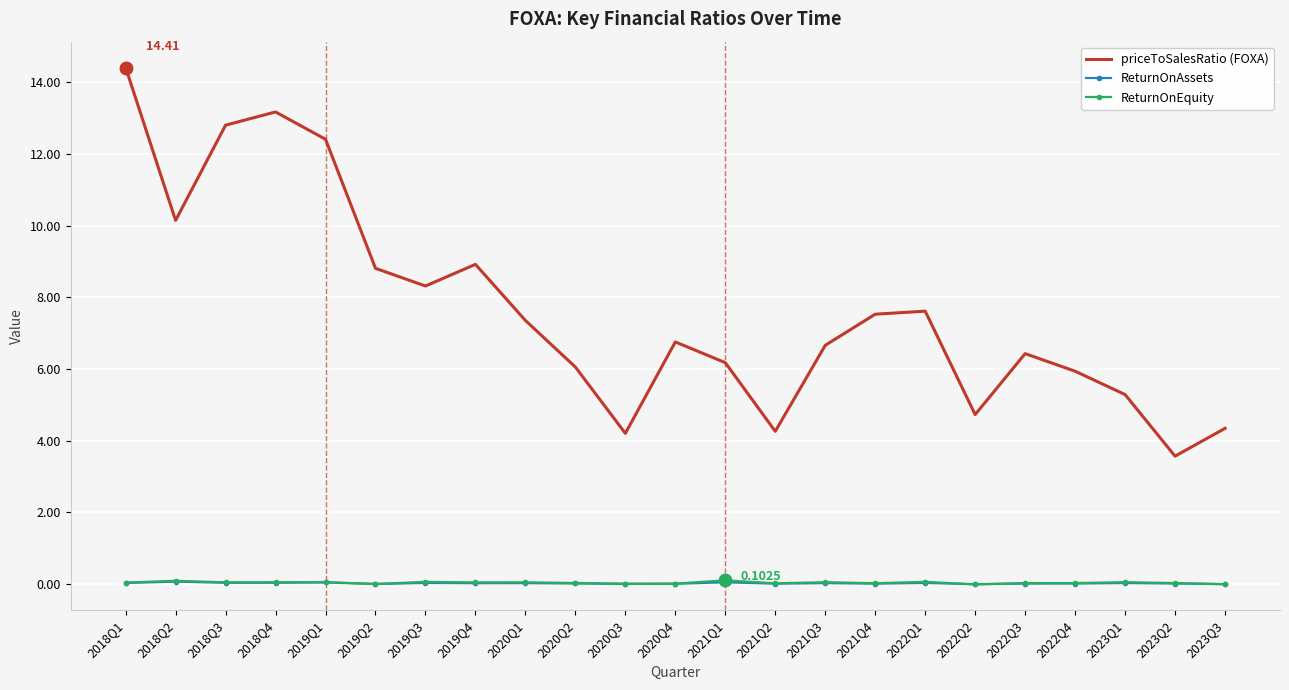

At which category is the sum across all series the highest?

2018Q1